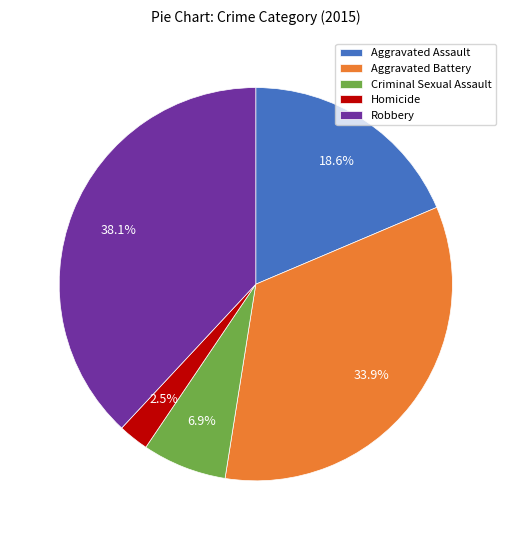

How many slices are in this pie chart?

5